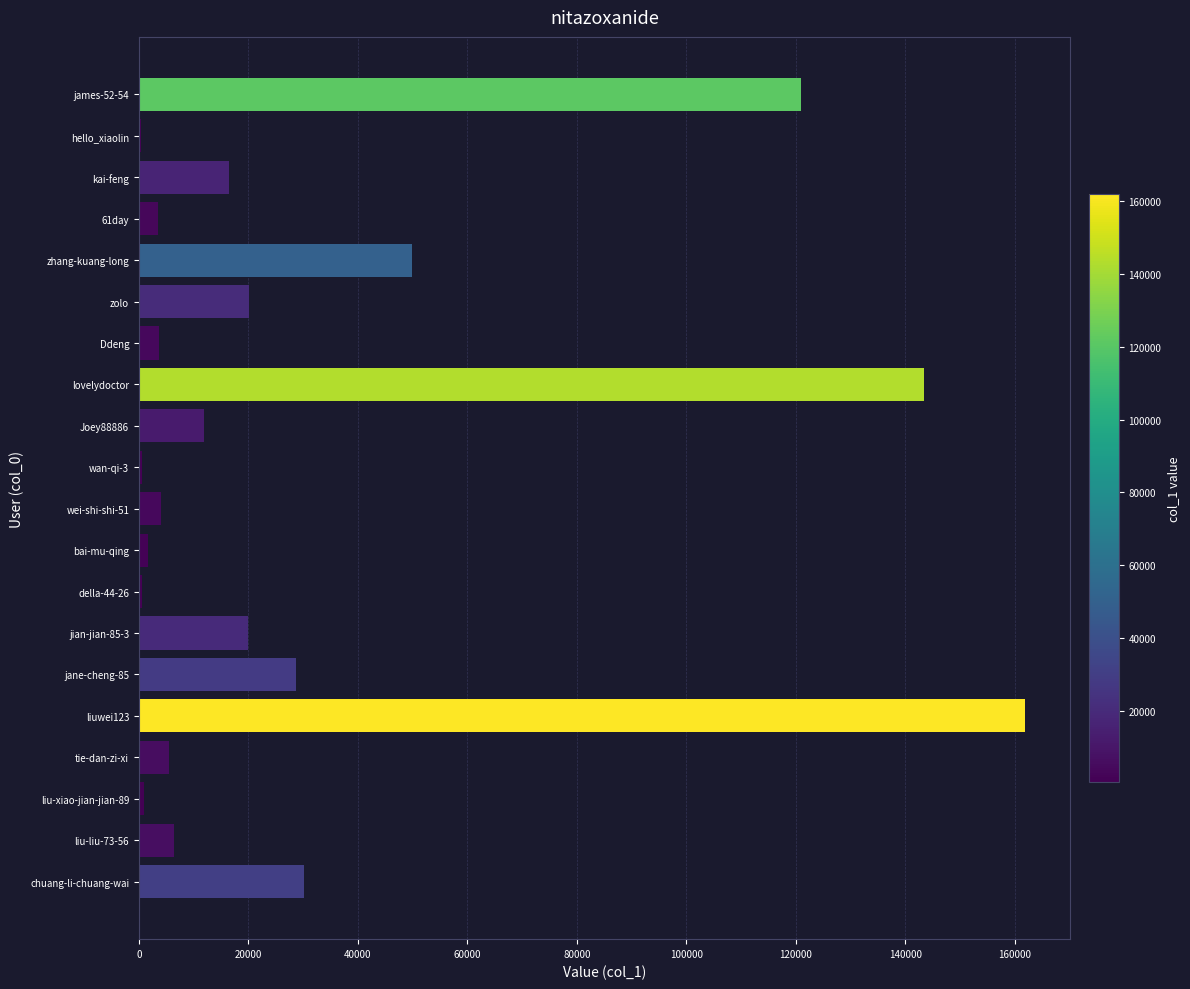

At which label is the value closest to 81193?

zhang-kuang-long